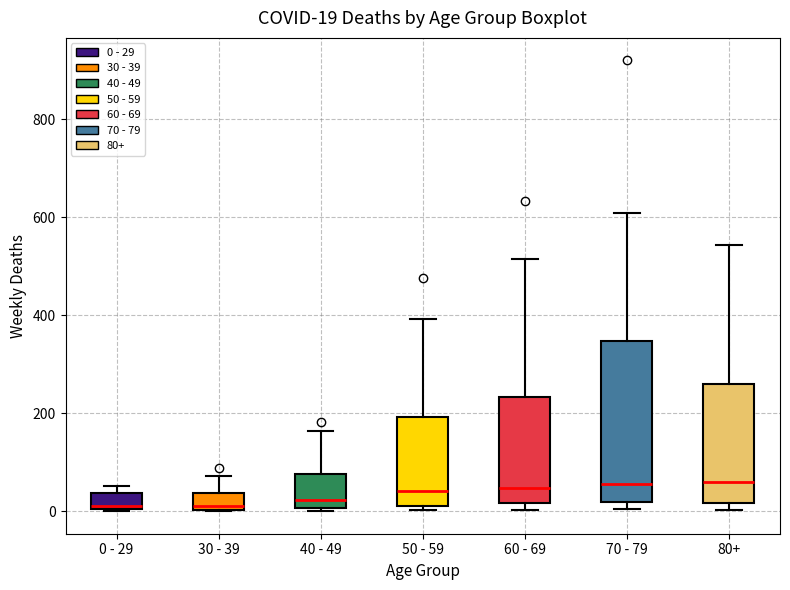

Which box is the tallest, from its lower edge to its upper edge?

70 - 79